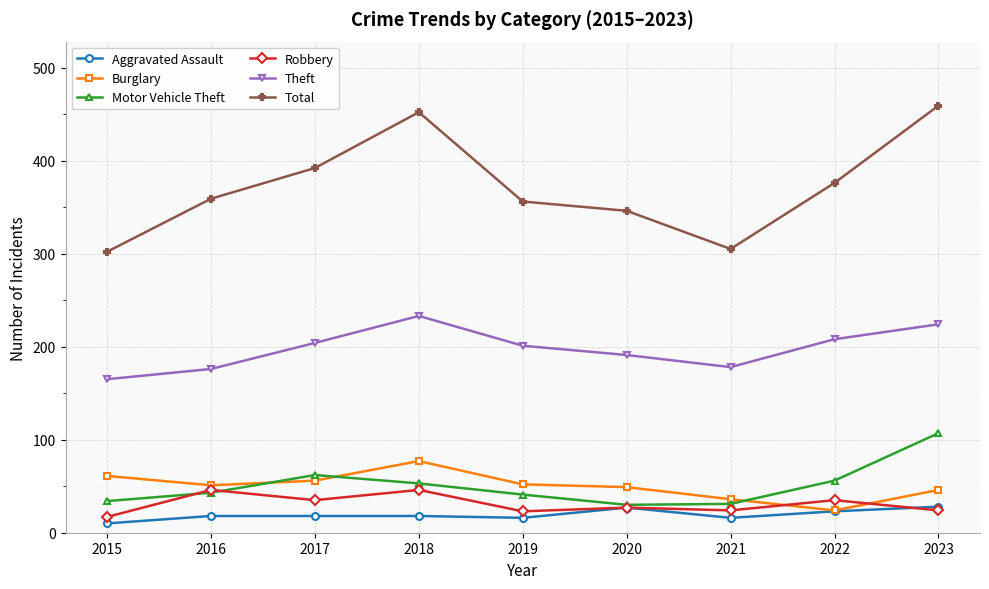

What is the total value across all series at 2019?

689